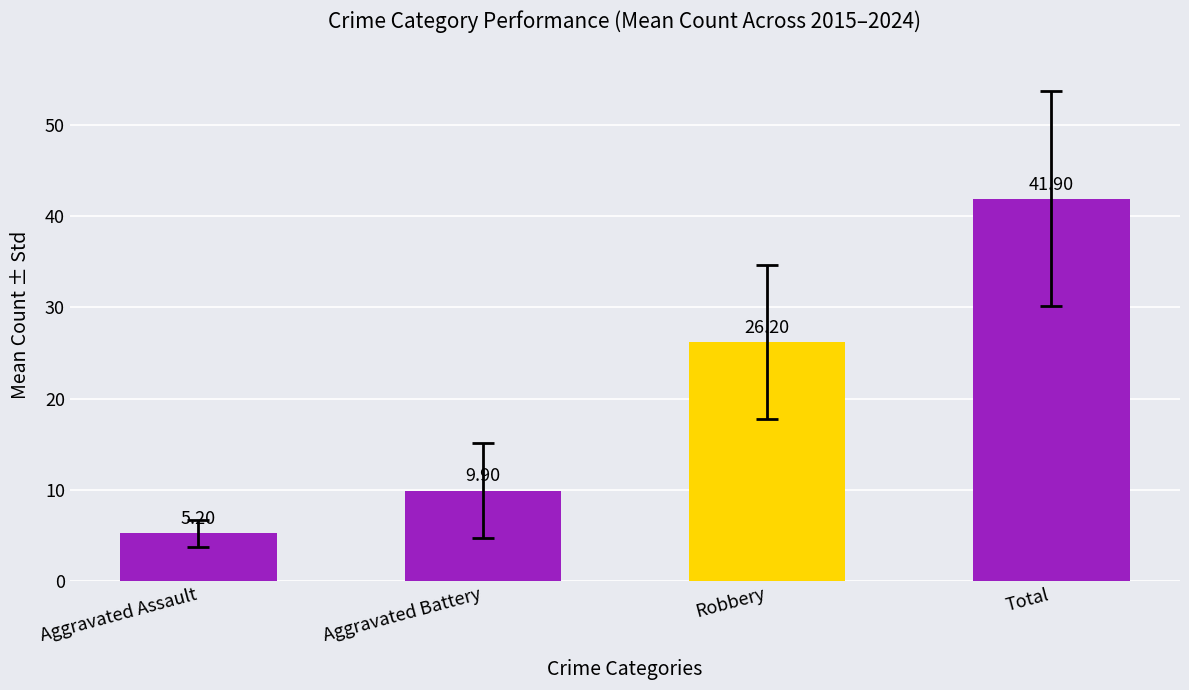

What is the change in value from Aggravated Assault to Robbery?

+21.0